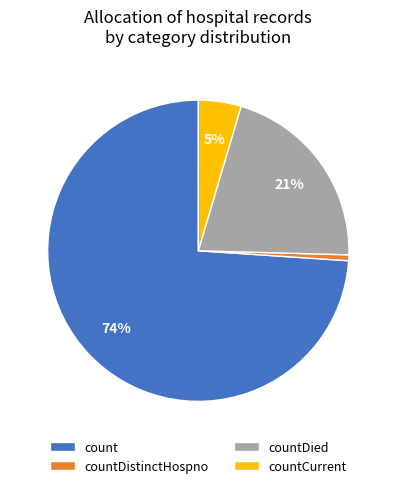

The count slice represents 64% of the pie. True or false?

False